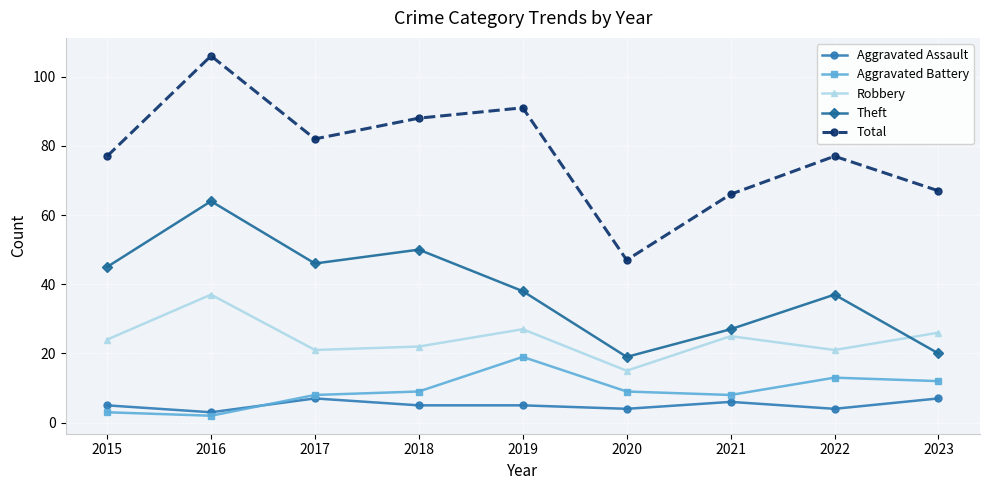

What are all the series names shown in the legend?

Aggravated Assault, Aggravated Battery, Robbery, Theft, Total